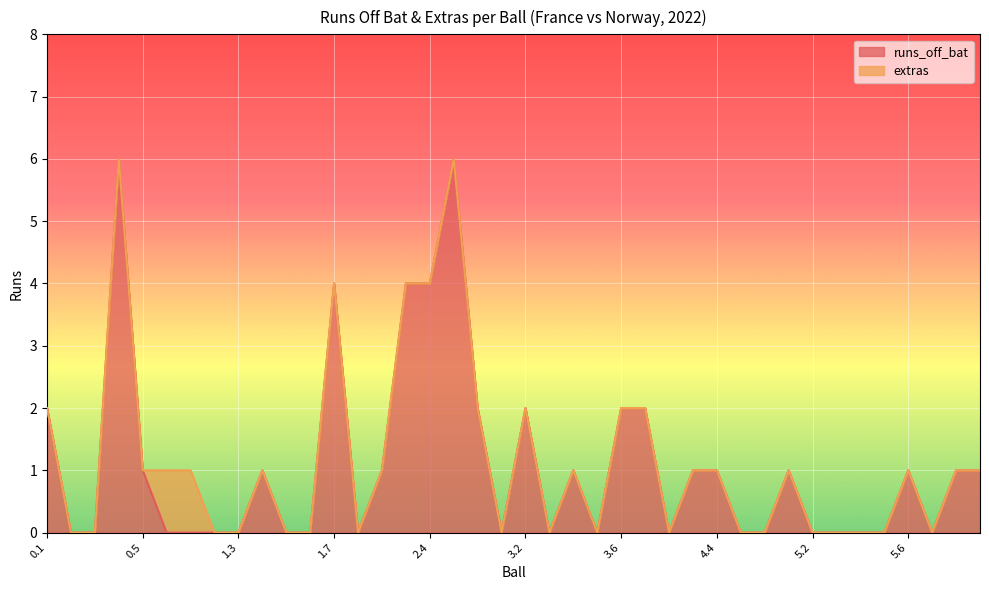

What position from the left is 2.4?

17